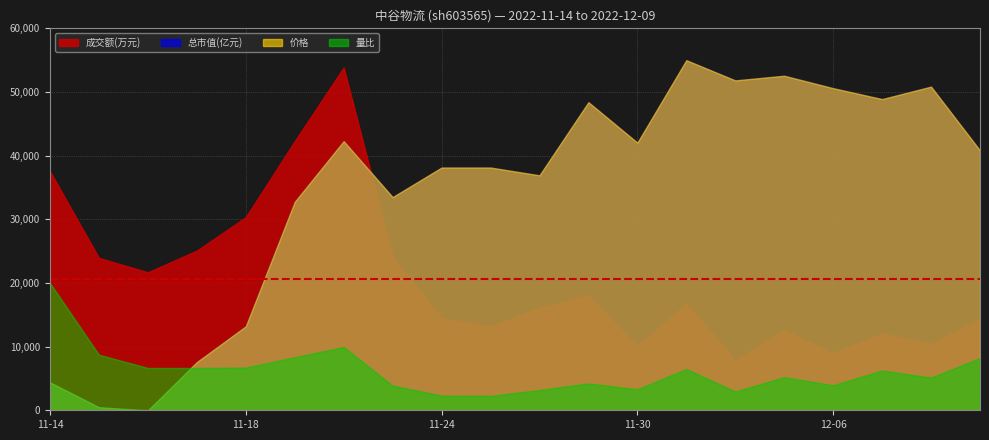

What is the lowest value of the 成交额(万元) series?

7819.0